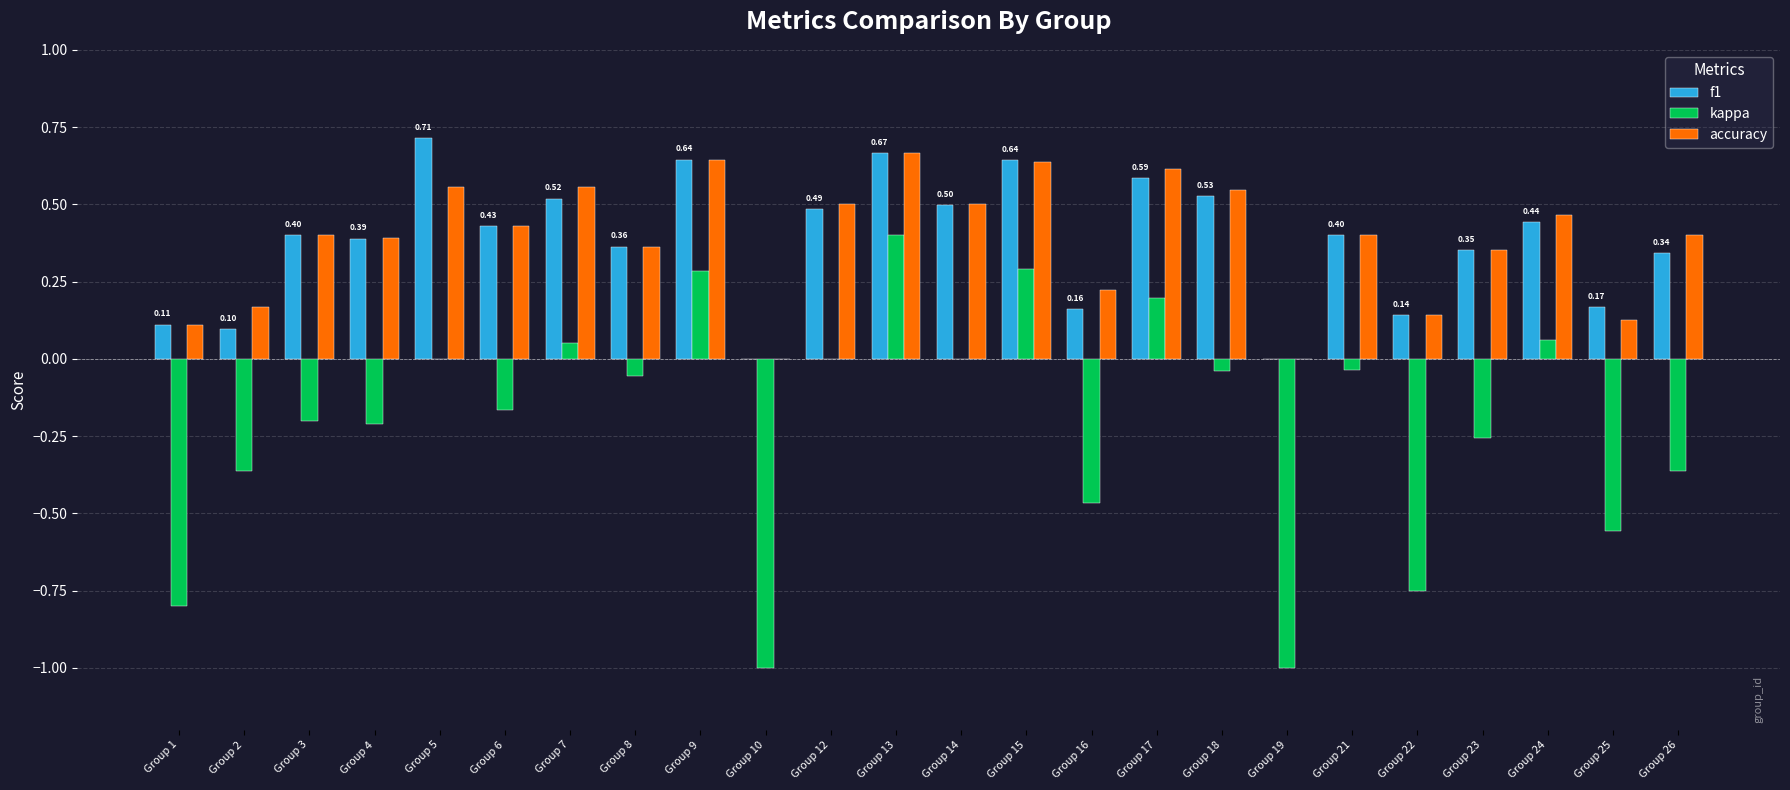

Between Group 22 and Group 23, which series saw the biggest shift?

kappa